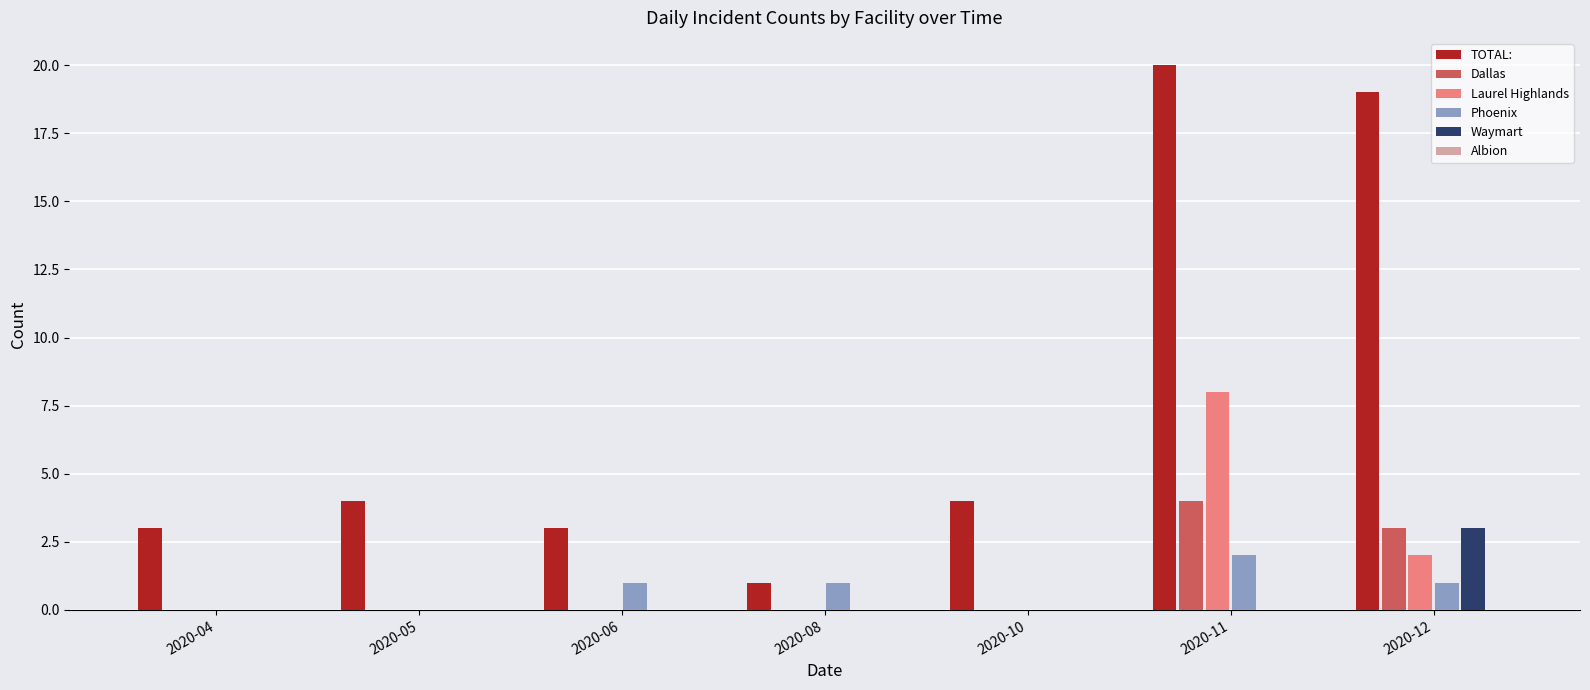

What is the total value across all series at 2020-06?

4